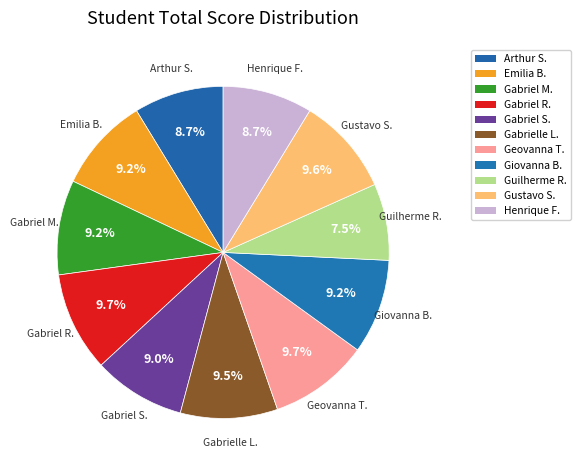

Approximately how many times larger is the value at Gustavo S. compared to Guilherme R.?

1.3